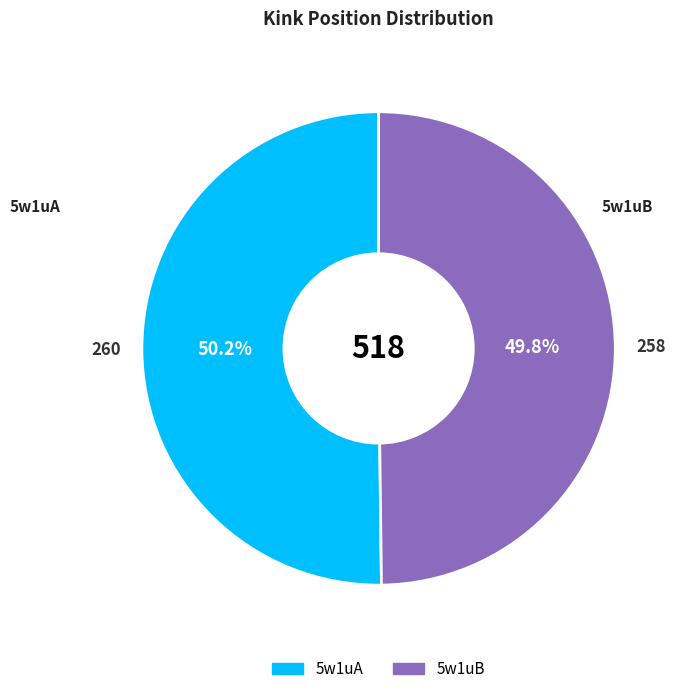

Is there any slice that represents more than half of the pie?

Yes